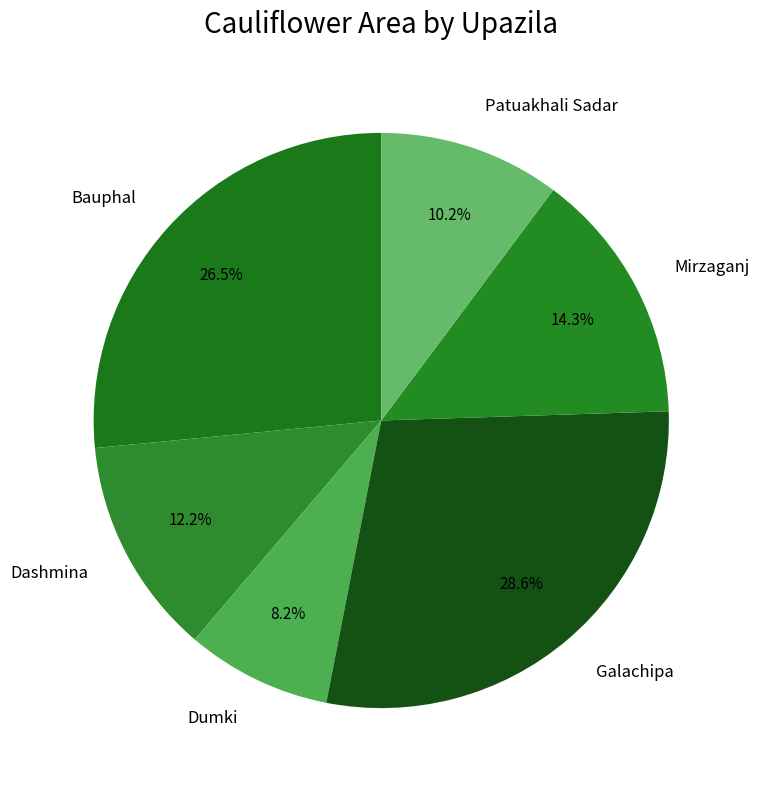

True or false: Mirzaganj accounts for 14% of the total.

True